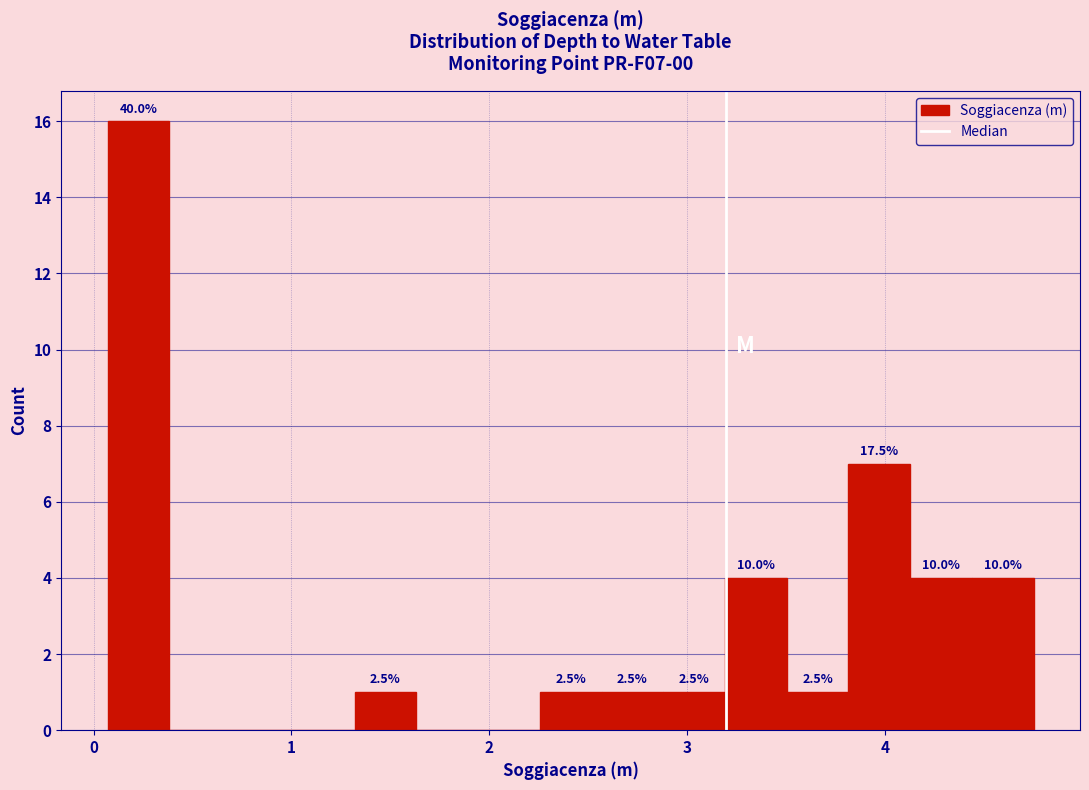

Read against the x-axis, roughly where is the centre of the tallest bar?

0.2